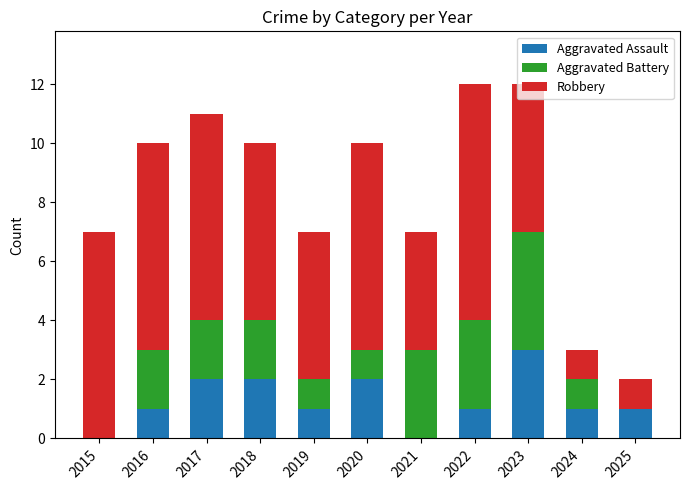

What is the total value across all series at 2017?

11